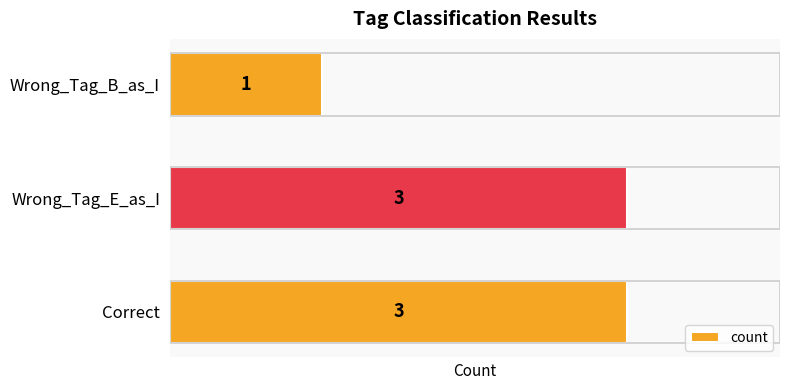

Read the value at Wrong_Tag_E_as_I.

3